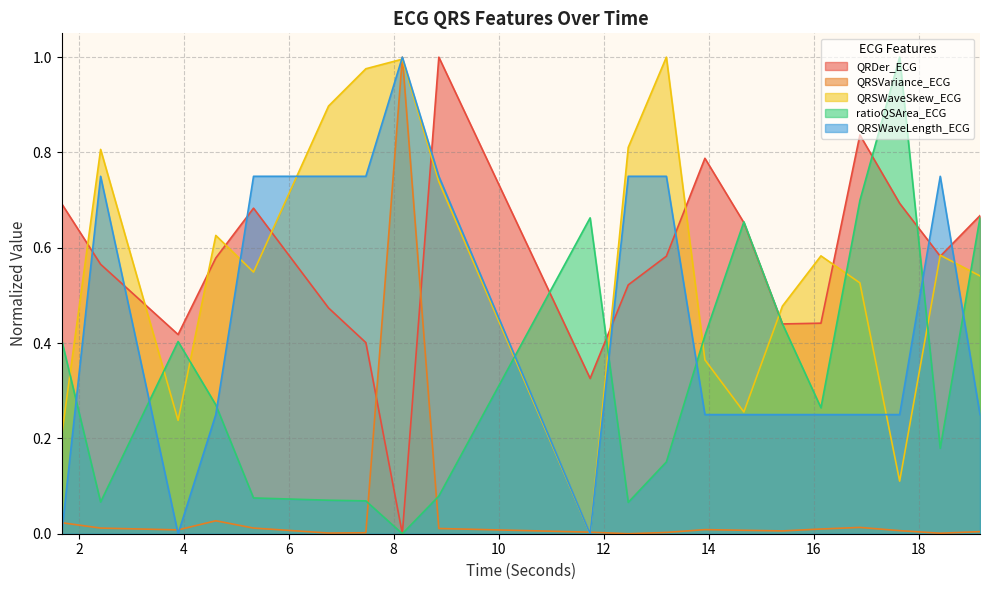

Between which two adjacent categories do QRSVariance_ECG and QRDer_ECG first intersect?

7.46875 and 8.1640625